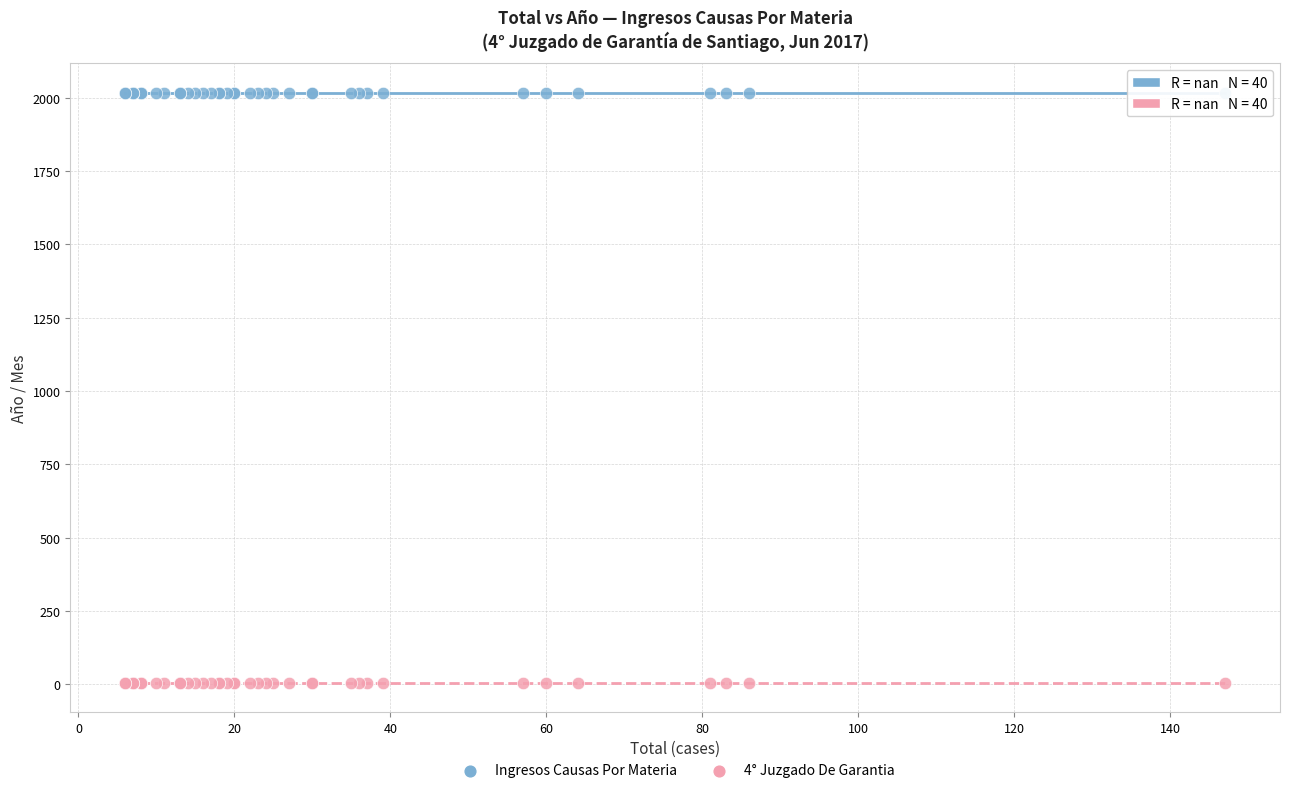

Which series contains the lowest Y value?

4° Juzgado De Garantia